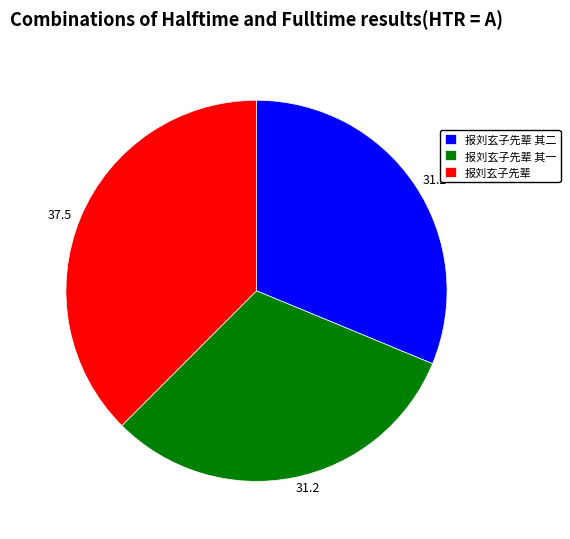

What is the ratio of the value at 报刘玄子先辈 to the value at 报刘玄子先辈 其二?

1.2